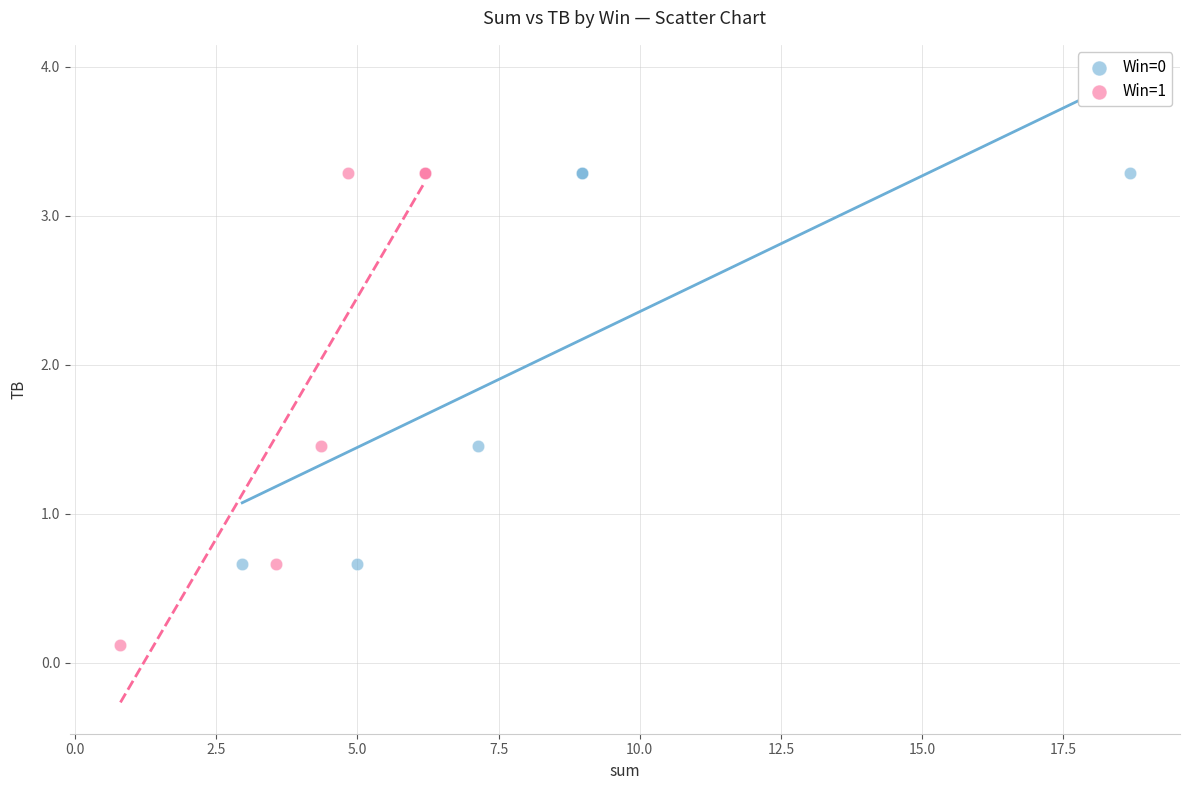

Which series contains the lowest Y value?

Win=1